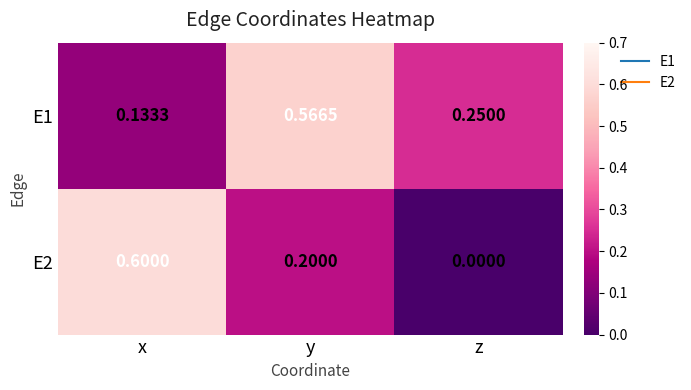

Is the value of E1 at y greater than the value of E2 at y?

Yes